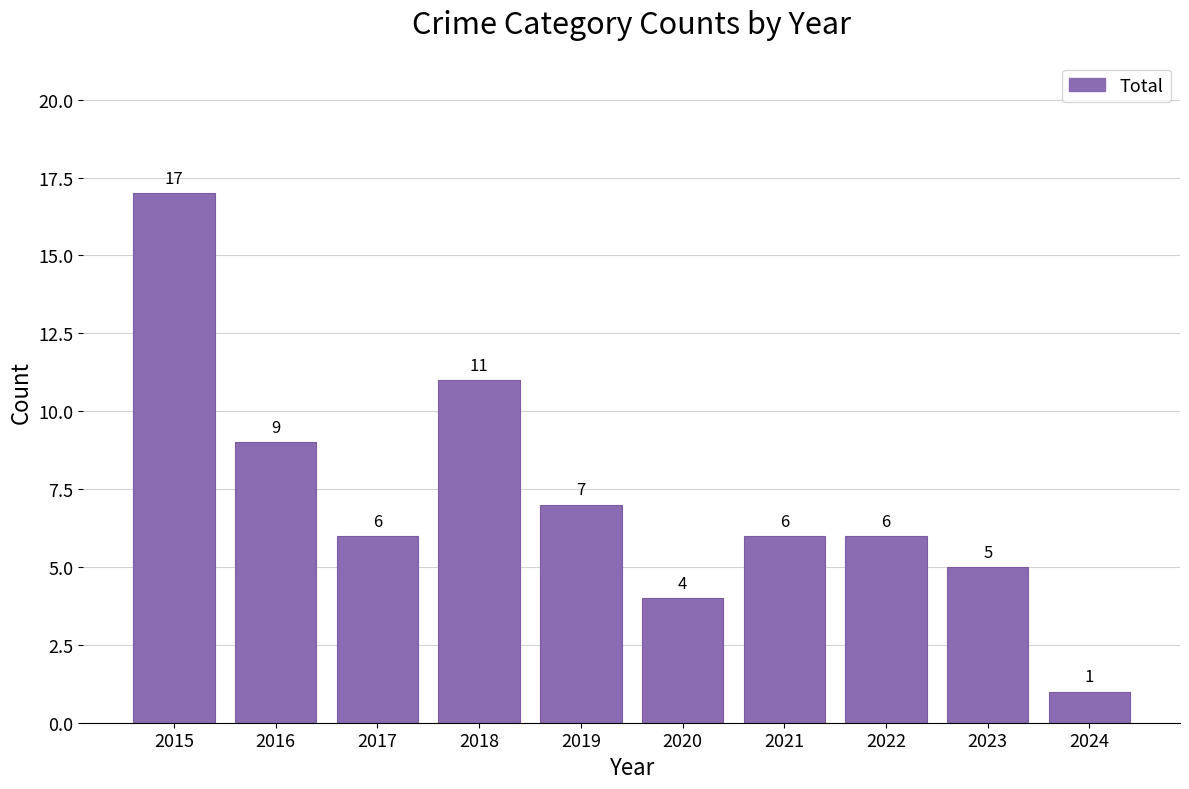

At which category does the chart reach its peak across all series?

2015